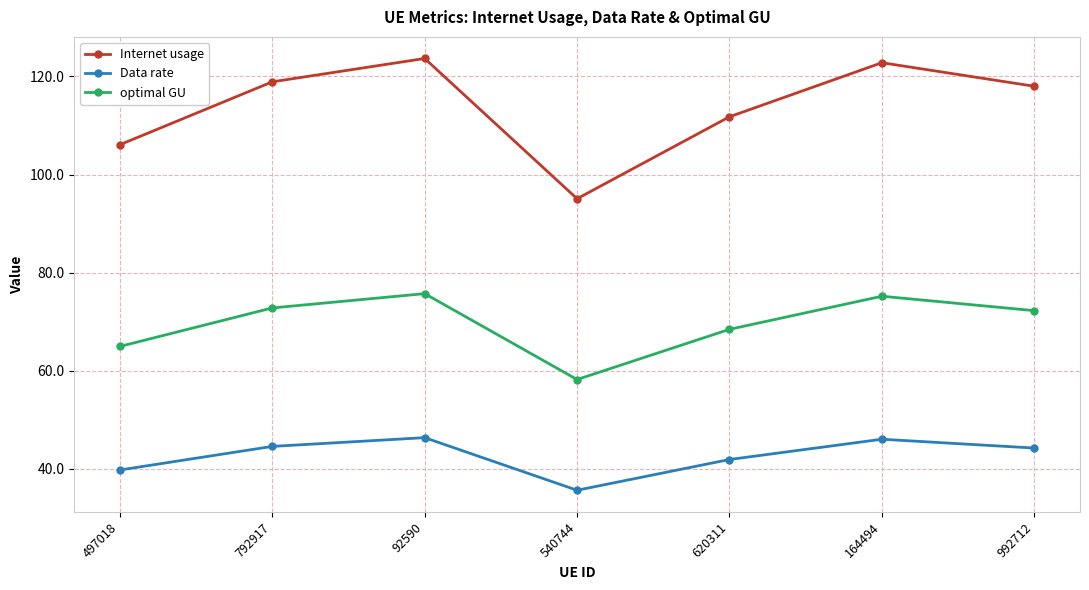

Does the chart display data point markers on the line(s)?

Yes